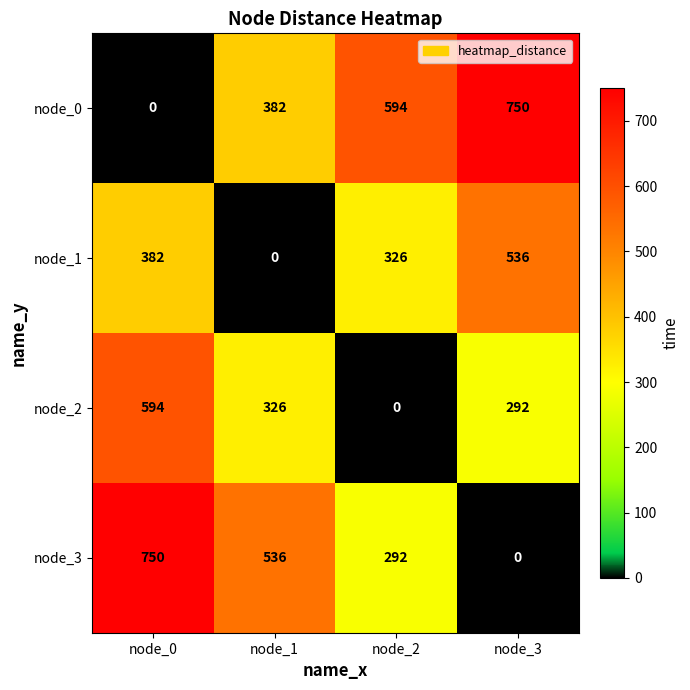

How many node_3 values are between 292 and 750?

3